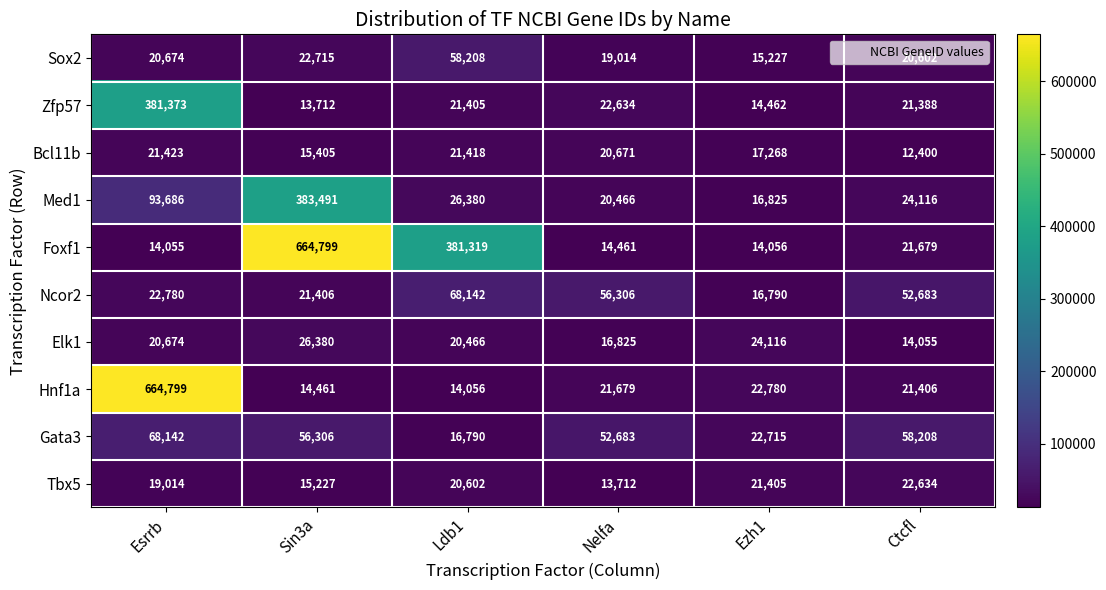

What is the average value of the Sox2 series?

26073